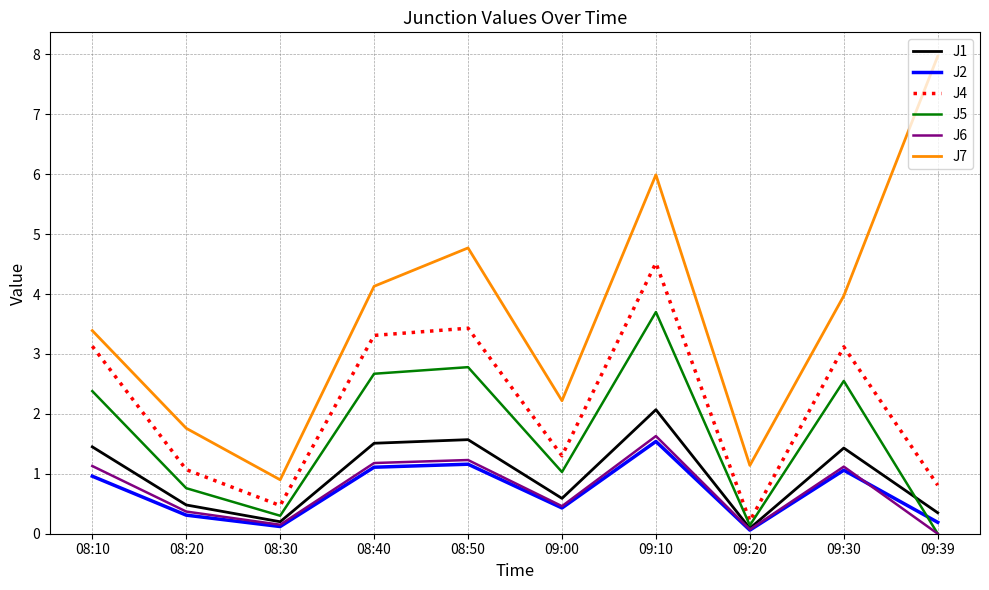

True or false: J7 and J1 cross at least once.

False